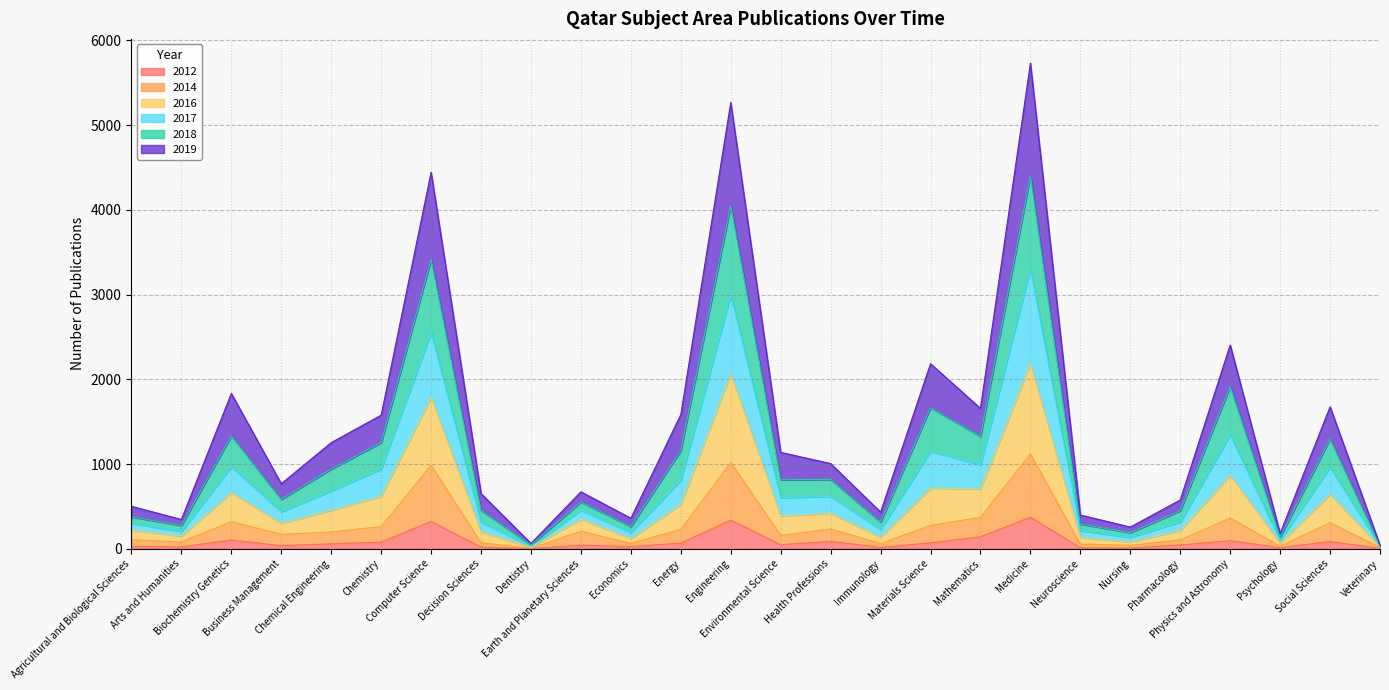

True or false: 2016 and 2014 cross at least once.

False